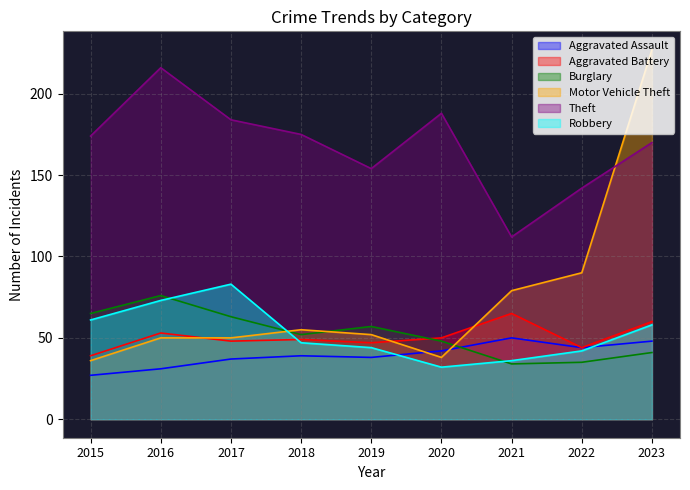

Does the chart display data point markers on the line(s)?

No